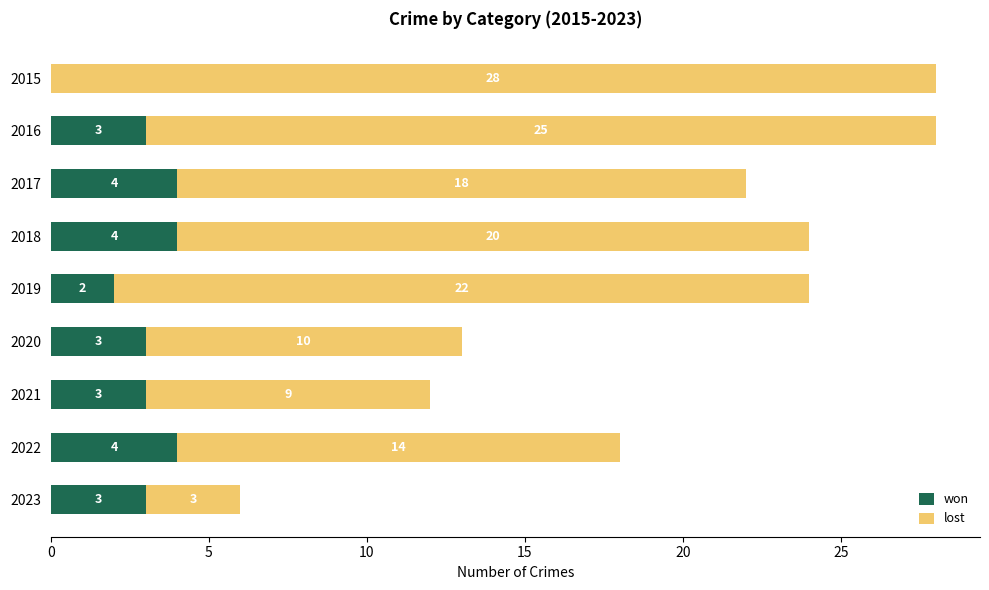

What is the total value across all series at 2021?

12